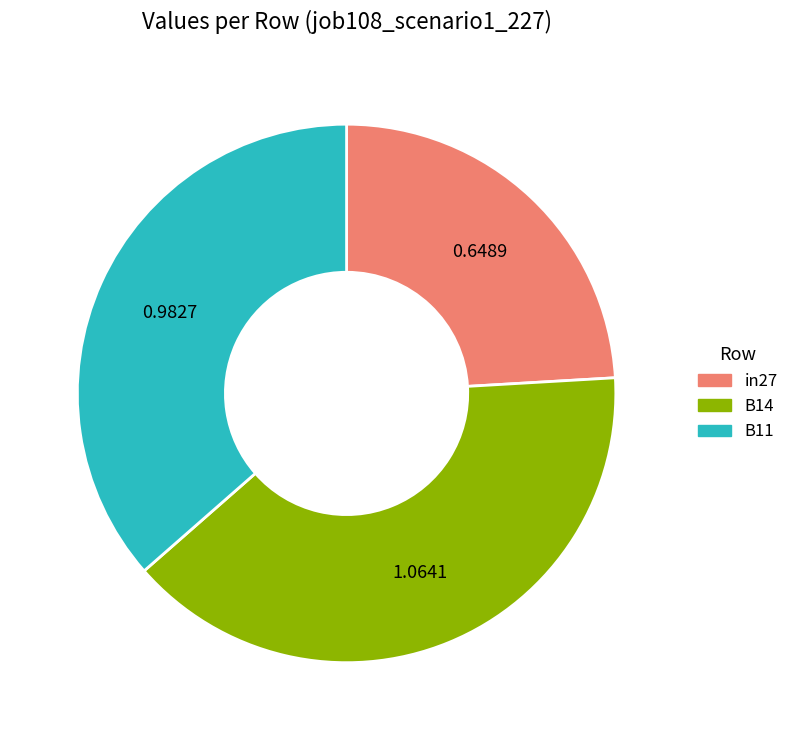

What is the smallest slice in the pie chart?

in27